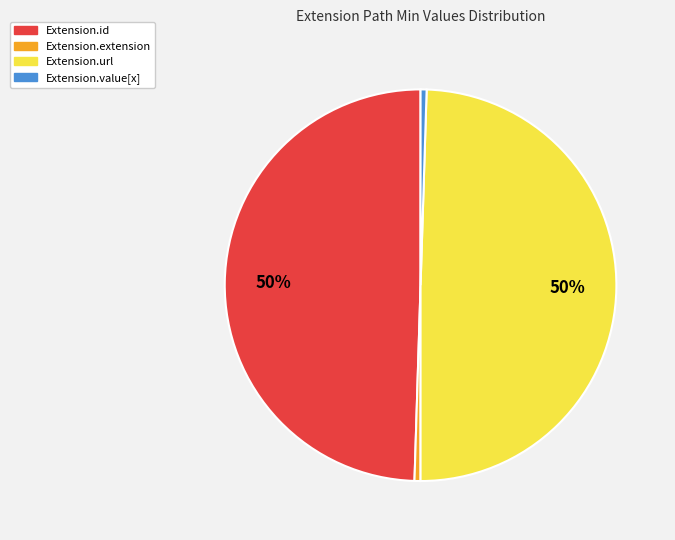

Count the number of slices in the pie.

4